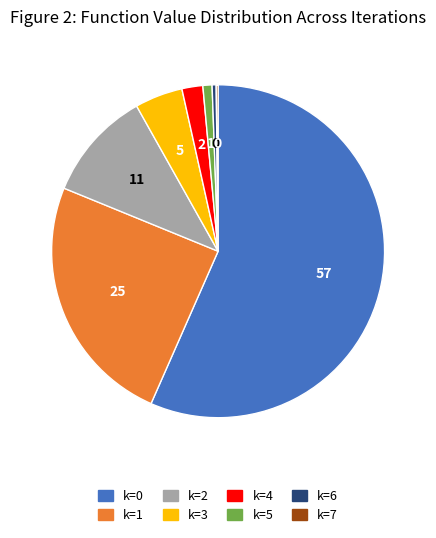

True or false: k=0 accounts for 57% of the total.

True